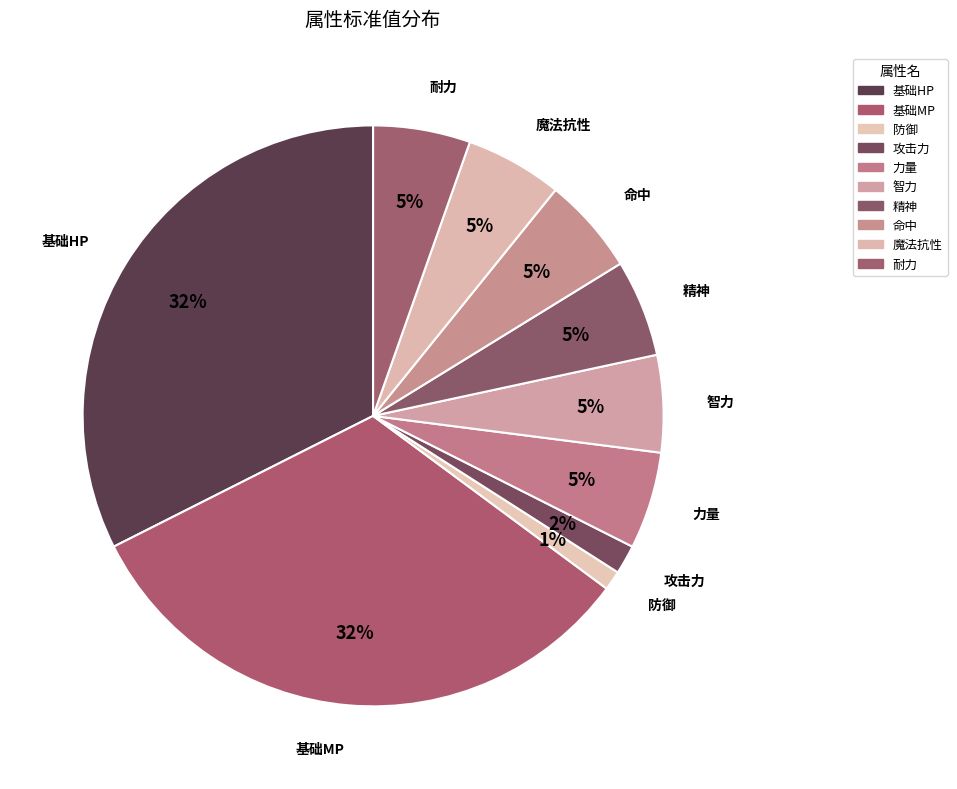

How many slices are in this pie chart?

10